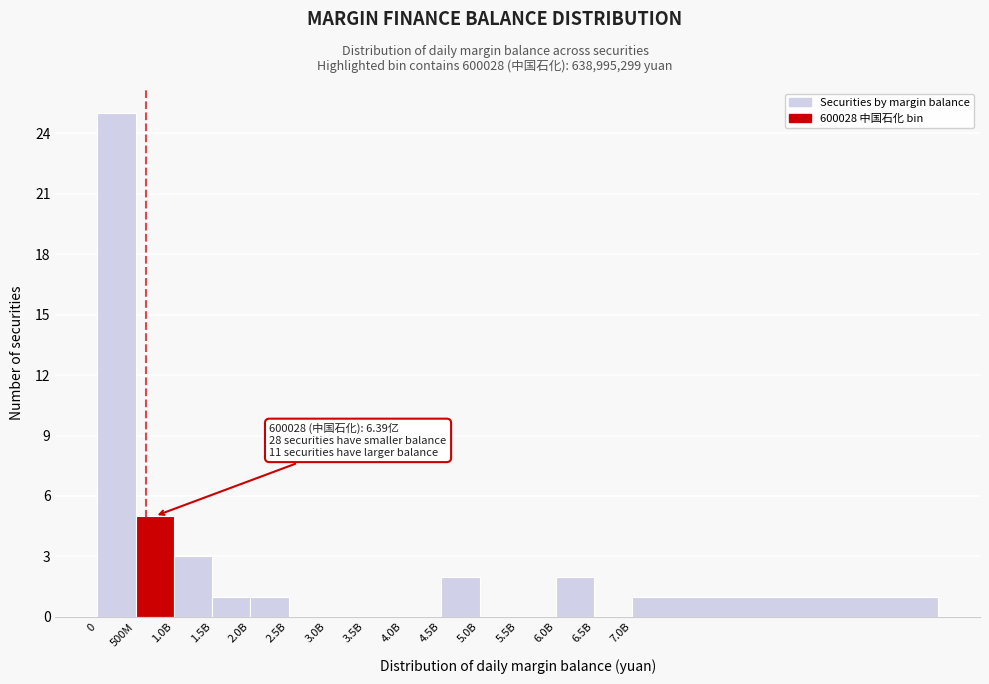

Reading left to right, extract all data points from this chart.

0=25	500M=5	1.0B=3	1.5B=1	2.0B=1	2.5B=0	3.0B=0	3.5B=0	4.0B=0	4.5B=2	5.0B=0	5.5B=0	6.0B=2	6.5B=0	7.0B=1